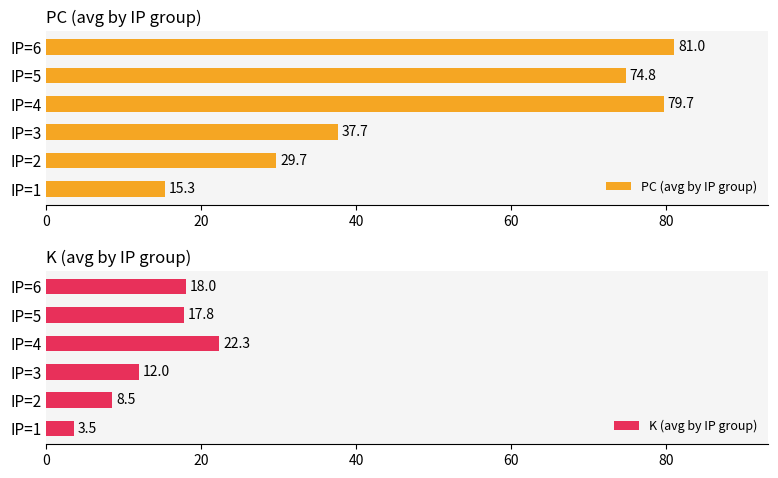

Rank the categories by PC (avg by IP group) value from highest to lowest.

IP=6, IP=4, IP=5, IP=3, IP=2, IP=1